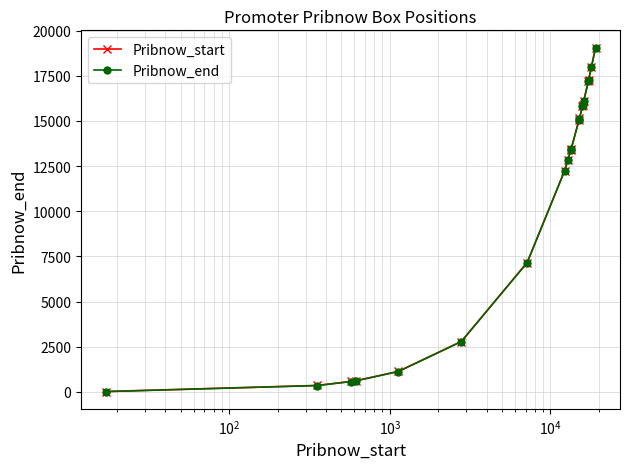

At how many categories does at least one series exceed 3860?

14